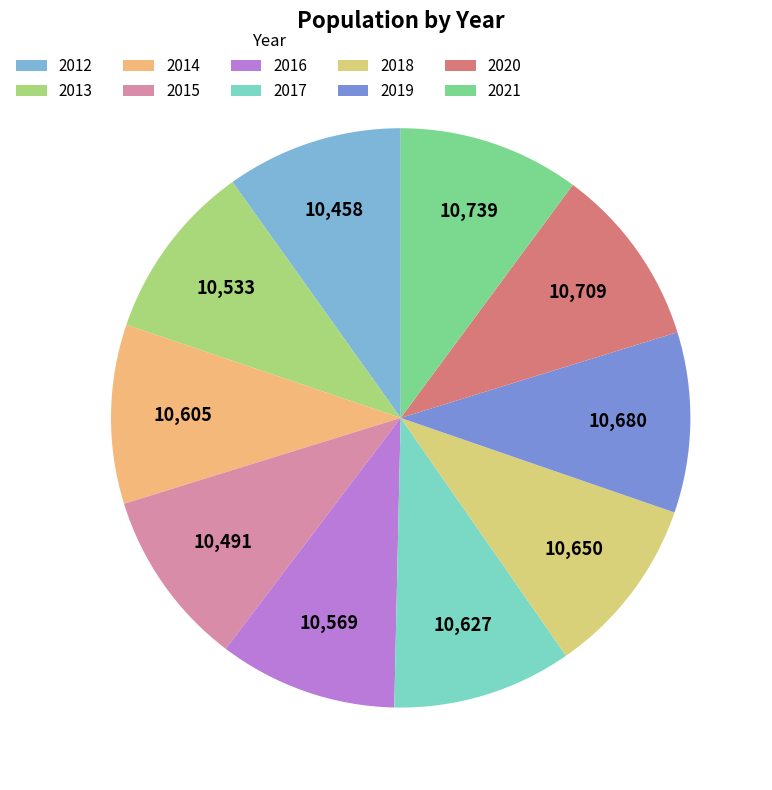

To the nearest percent, what is the combined percentage of 2014 and 2021?

20%